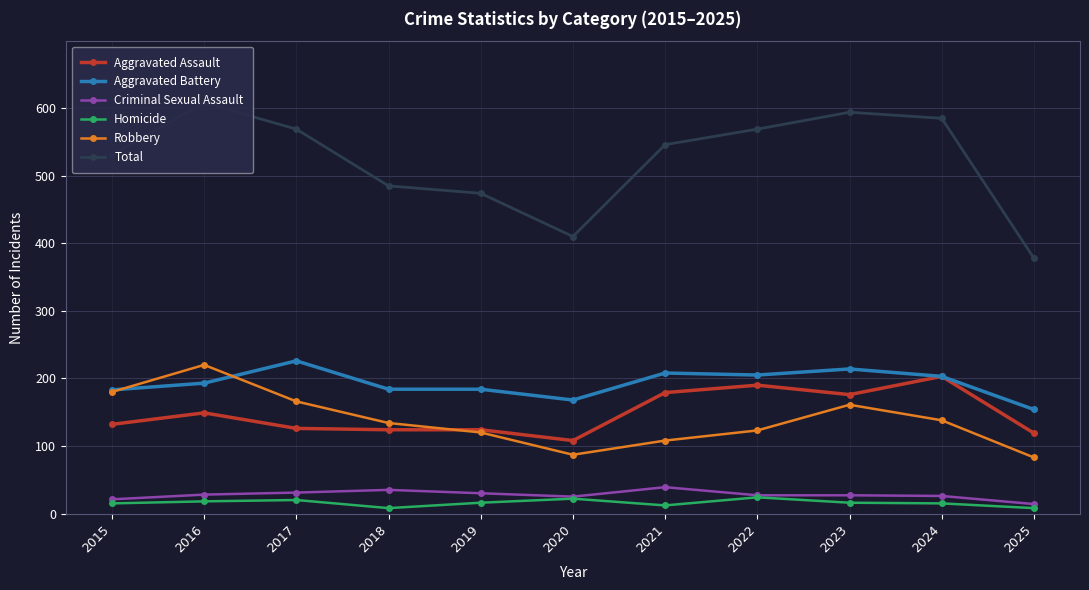

At which category is the sum across all series the highest?

2016